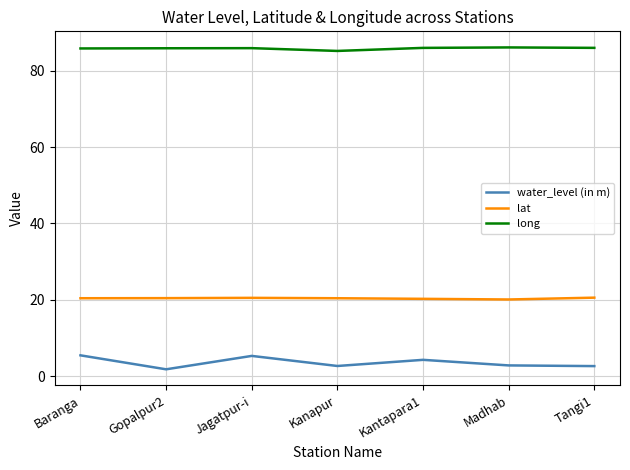

True or false: long has a value of 85.9 at Jagatpur-i.

True